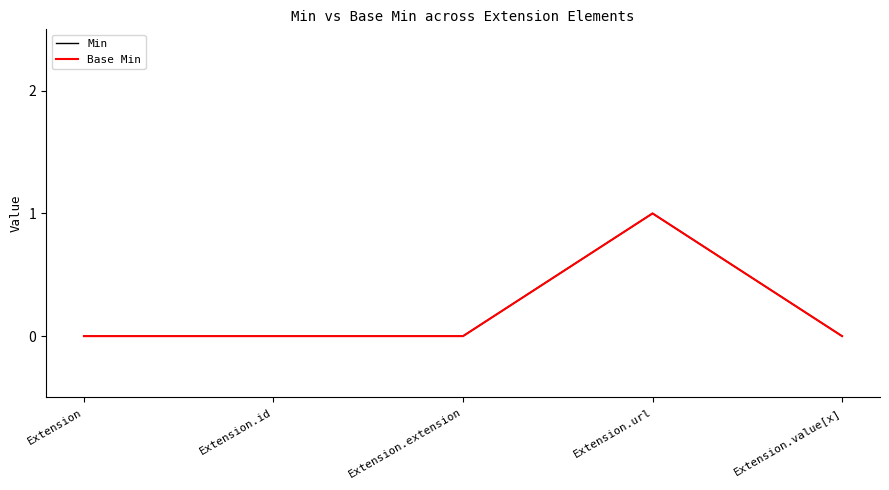

The Min series shows 0 at Extension.value[x]. True or false?

False